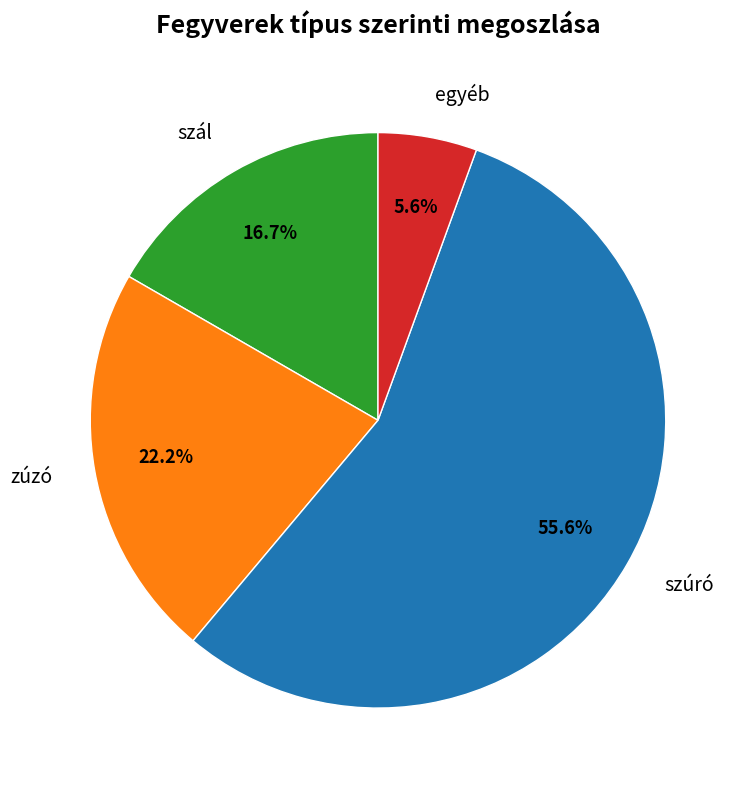

Count the number of slices in the pie.

4